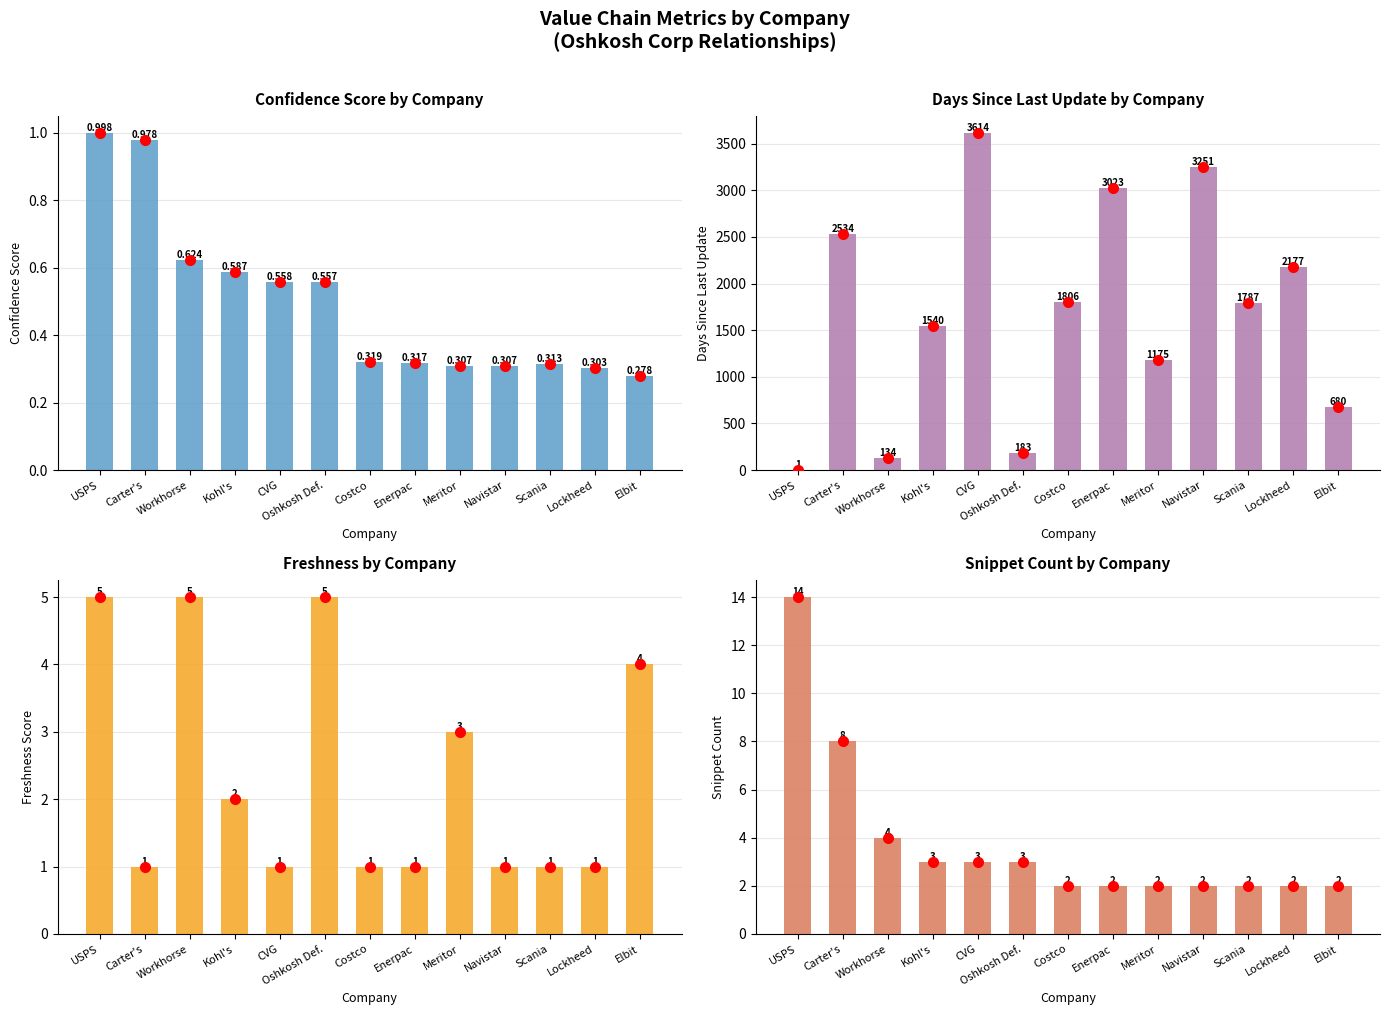

Where does the Days Since Last Update series first go above 1787?

Carter's